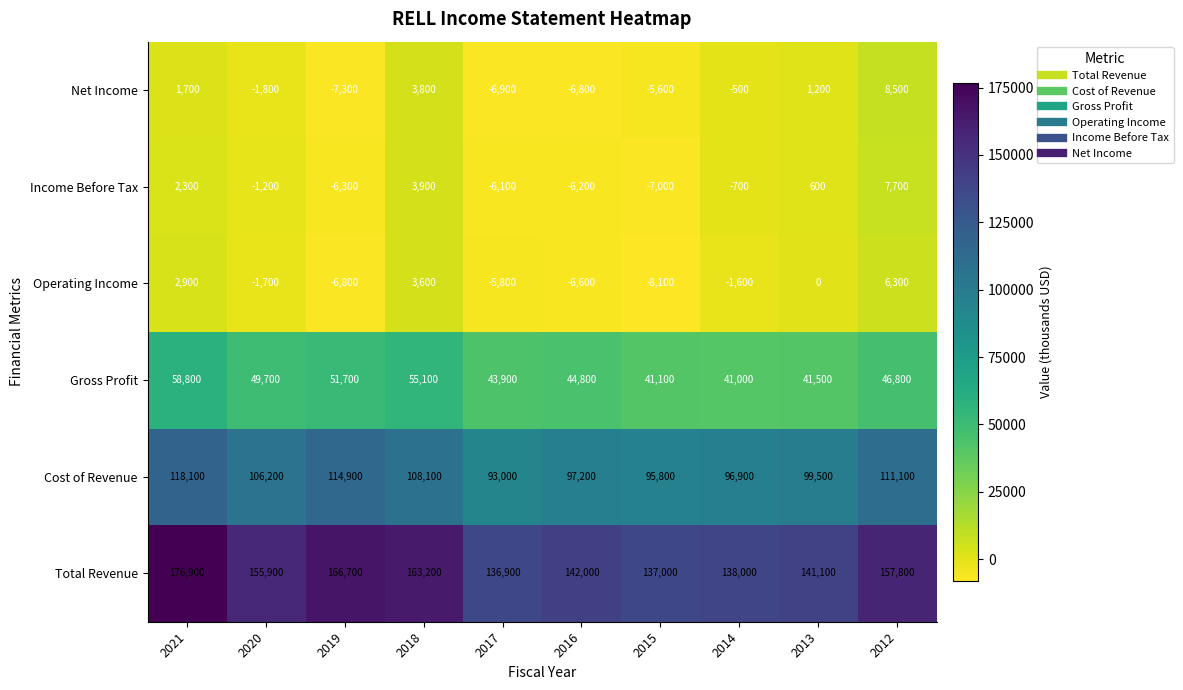

What is the difference between the maximum and minimum values in the Total Revenue series?

40000